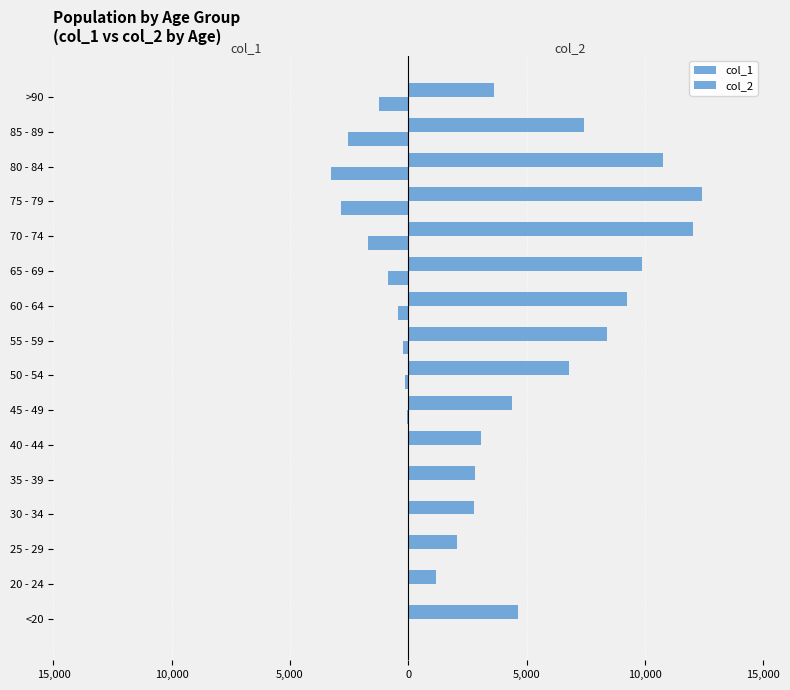

What is the value of the col_1 bar at the 16th from the left?

-1224